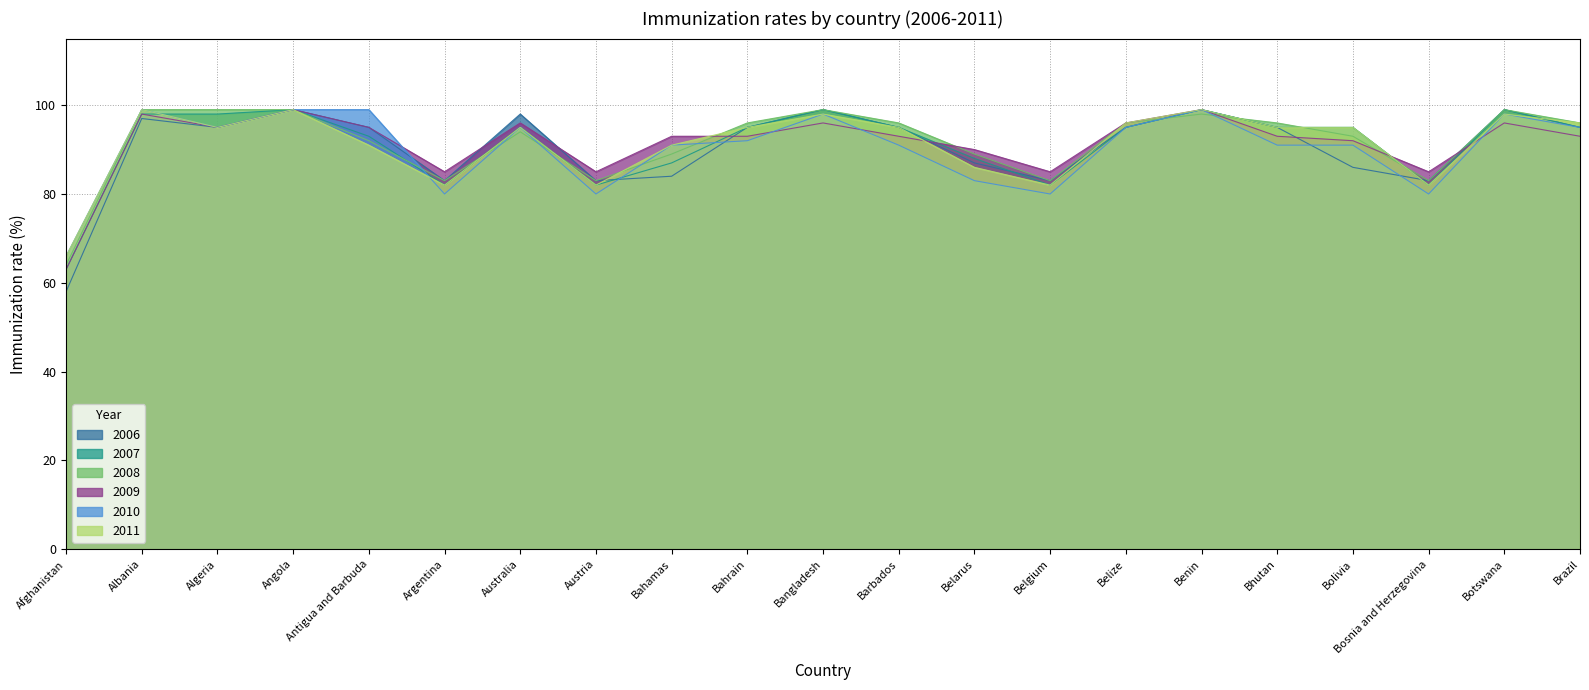

Reading left to right, list all the values displayed in this chart.

2007: Afghanistan=63	Albania=98	Algeria=98	Angola=99	Antigua and Barbuda=93	Argentina=82	Australia=95	Austria=82	Bahamas=87	Bahrain=95	Bangladesh=99	Barbados=95	Belarus=88	Belgium=82	Belize=95	Benin=99	Bhutan=95	Bolivia=95	Bosnia and Herzegovina=82	Botswana=99	Brazil=95
2009: Afghanistan=63	Albania=98	Algeria=95	Angola=99	Antigua and Barbuda=95	Argentina=85	Australia=96	Austria=85	Bahamas=93	Bahrain=93	Bangladesh=96	Barbados=93	Belarus=90	Belgium=85	Belize=96	Benin=99	Bhutan=93	Bolivia=92	Bosnia and Herzegovina=85	Botswana=96	Brazil=93
2011: Afghanistan=66	Albania=99	Algeria=95	Angola=99	Antigua and Barbuda=91	Argentina=82	Australia=95	Austria=82	Bahamas=91	Bahrain=95	Bangladesh=98	Barbados=95	Belarus=86	Belgium=82	Belize=96	Benin=99	Bhutan=95	Bolivia=95	Bosnia and Herzegovina=82	Botswana=98	Brazil=96
2010: Afghanistan=66	Albania=99	Algeria=95	Angola=99	Antigua and Barbuda=99	Argentina=80	Australia=95	Austria=80	Bahamas=91	Bahrain=92	Bangladesh=98	Barbados=91	Belarus=83	Belgium=80	Belize=95	Benin=99	Bhutan=91	Bolivia=91	Bosnia and Herzegovina=80	Botswana=98	Brazil=95
2008: Afghanistan=64	Albania=99	Algeria=99	Angola=99	Antigua and Barbuda=92	Argentina=83	Australia=94	Austria=83	Bahamas=89	Bahrain=96	Bangladesh=99	Barbados=96	Belarus=89	Belgium=83	Belize=96	Benin=98	Bhutan=96	Bolivia=93	Bosnia and Herzegovina=83	Botswana=99	Brazil=96
2006: Afghanistan=58	Albania=97	Algeria=95	Angola=99	Antigua and Barbuda=95	Argentina=83	Australia=98	Austria=83	Bahamas=84	Bahrain=95	Bangladesh=99	Barbados=95	Belarus=87	Belgium=83	Belize=95	Benin=99	Bhutan=95	Bolivia=86	Bosnia and Herzegovina=83	Botswana=99	Brazil=95